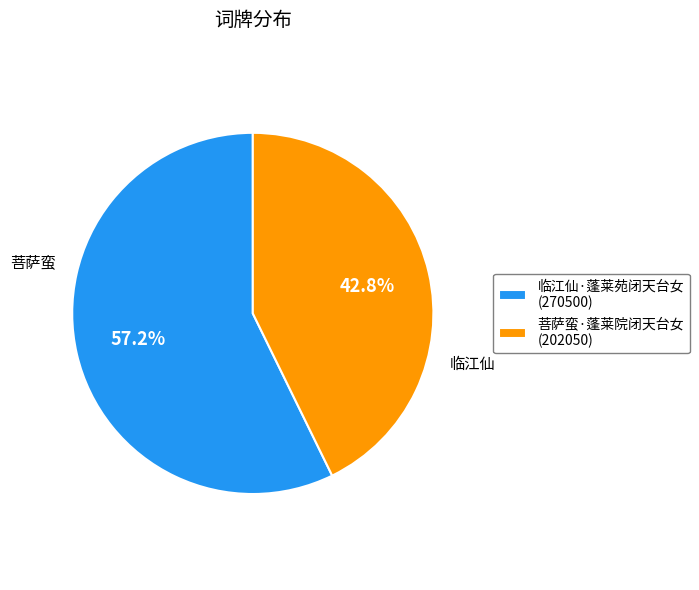

What is the smallest slice in the pie chart?

菩萨蛮·蓬莱院闭天台女